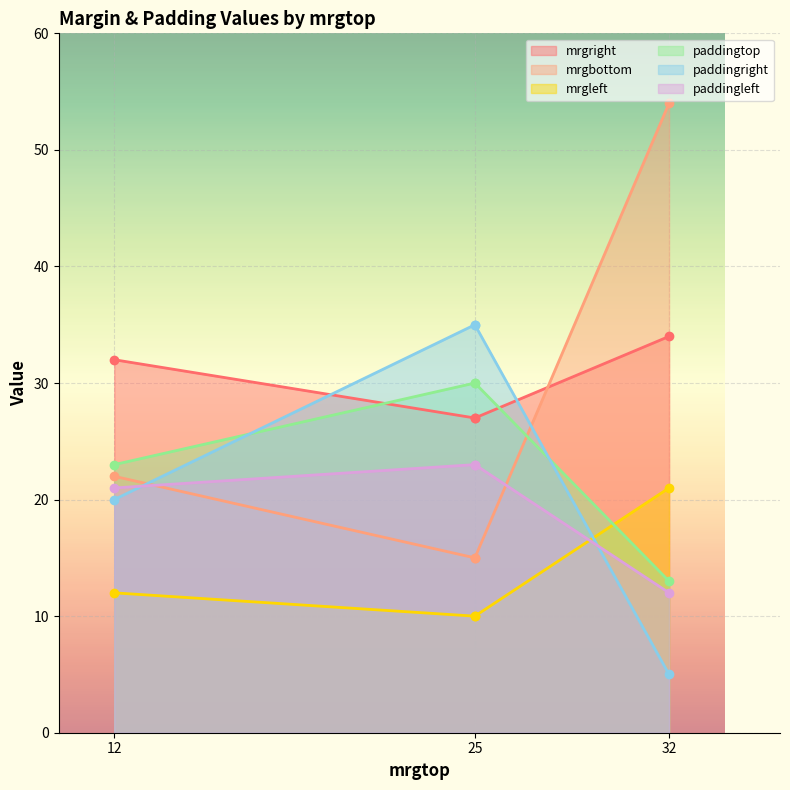

What is the difference between the mrgleft values at 12 and 25?

2